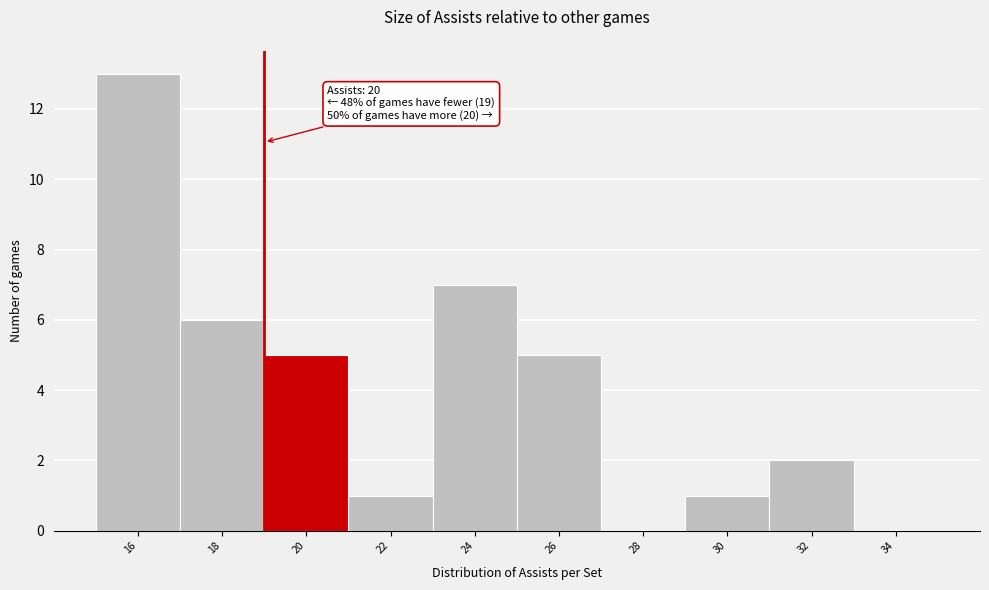

Reading left to right, transcribe all the data shown in this chart.

16=13	18=6	20=5	22=1	24=7	26=5	28=0	30=1	32=2	34=0